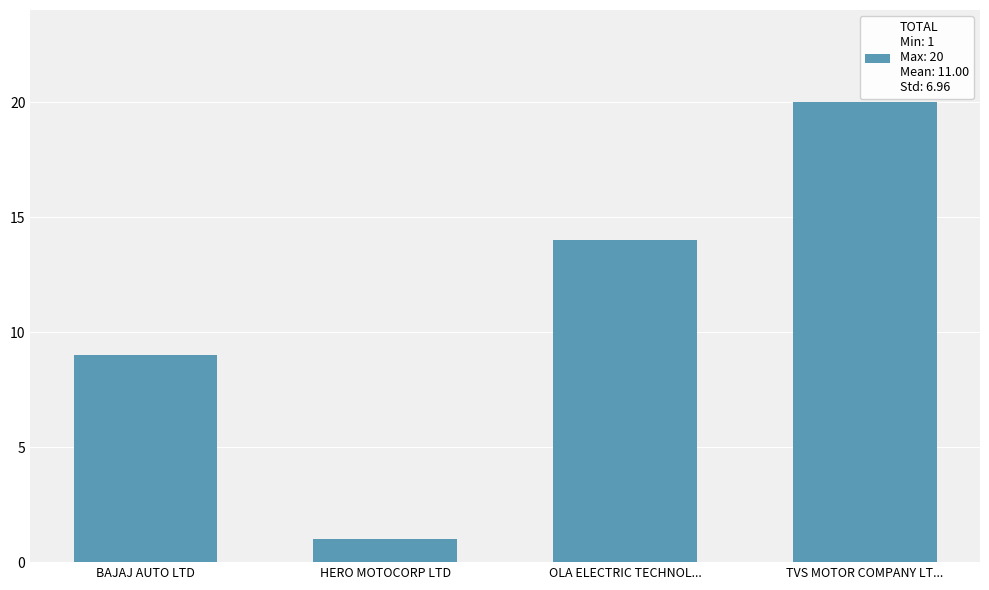

Count the values in the range 9 to 20.

3